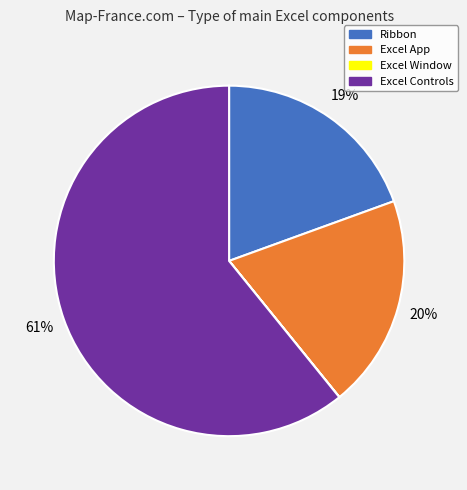

Does Excel Controls represent more than half of the total?

Yes